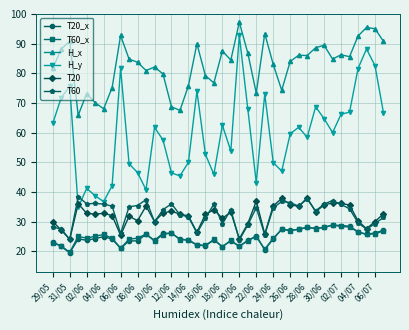

What is the smallest value displayed?

19.4